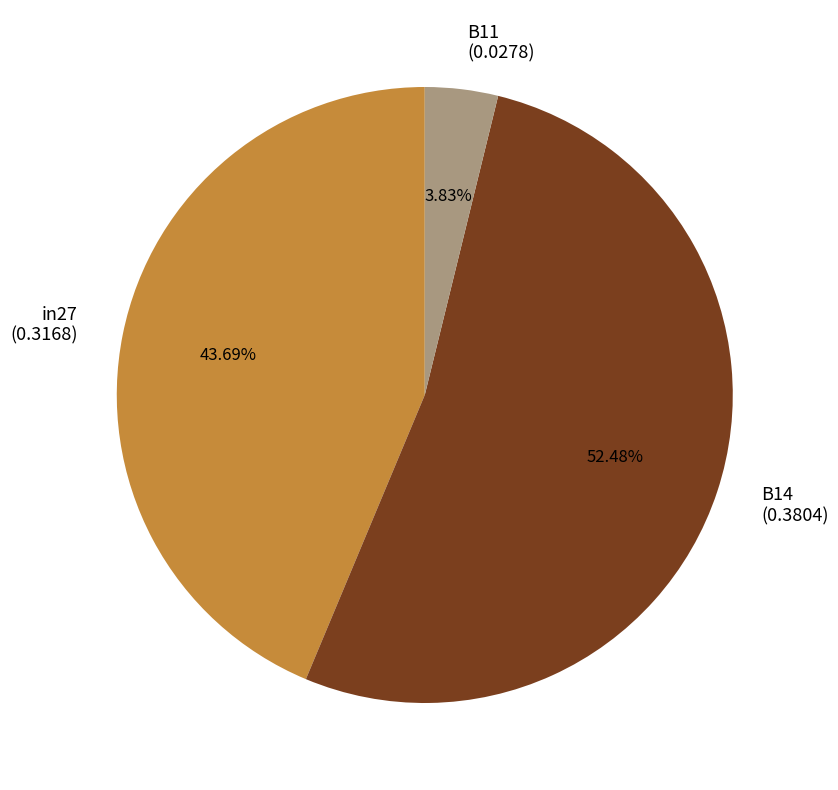

To the nearest percent, what is the difference between the largest and smallest slice percentages?

49%